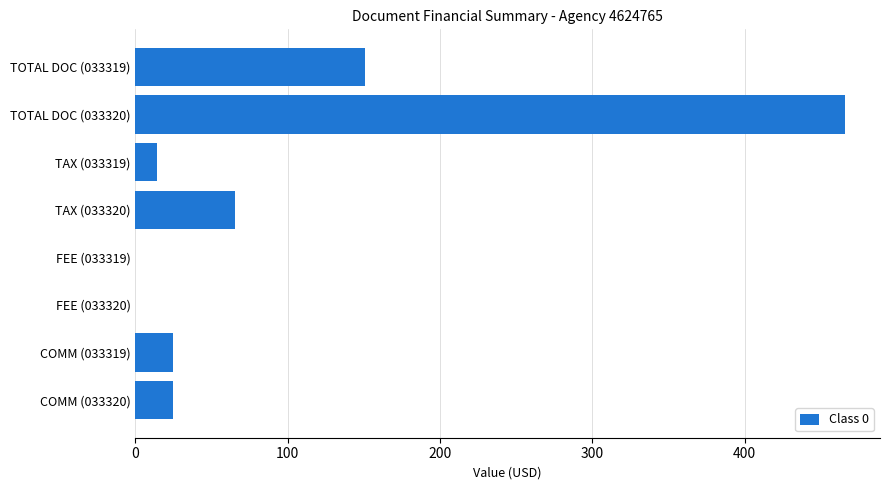

At which label is the value closest to 232?

TOTAL DOC (033319)